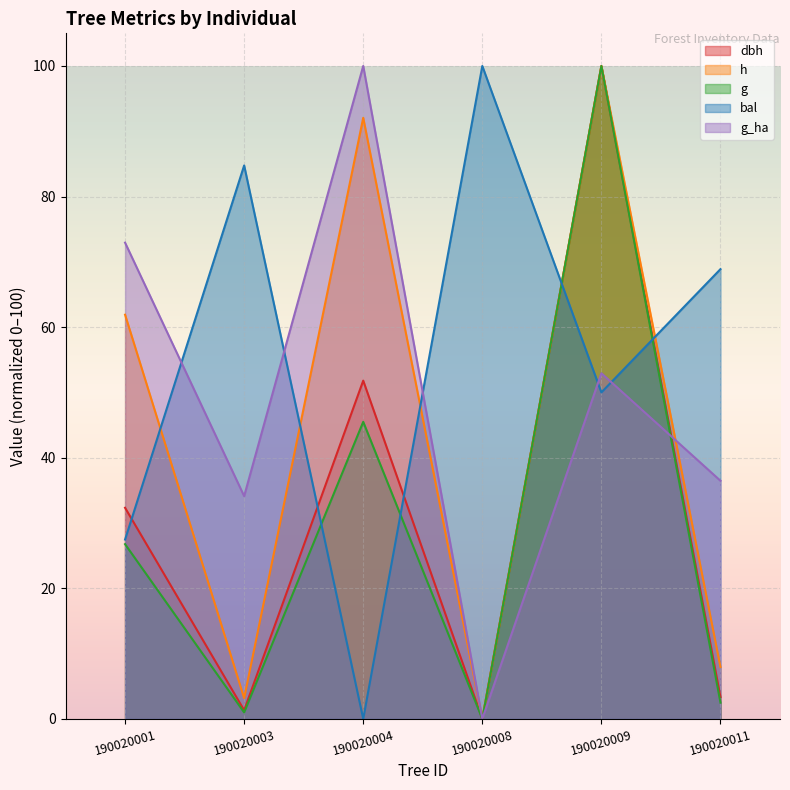

How many values in h are above zero?

5